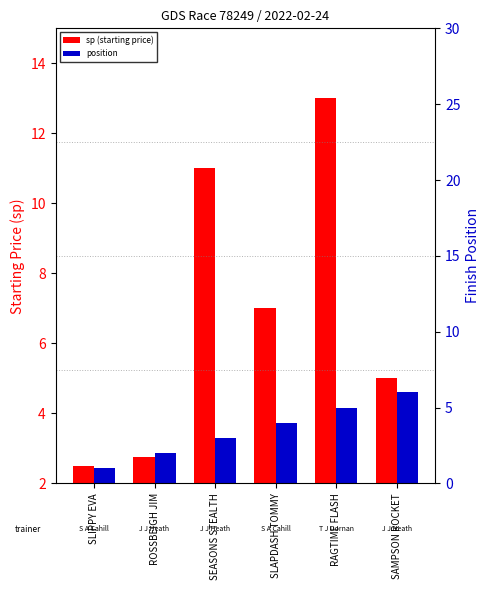

What is the value of the position bar at the 2nd from the left?

2.0